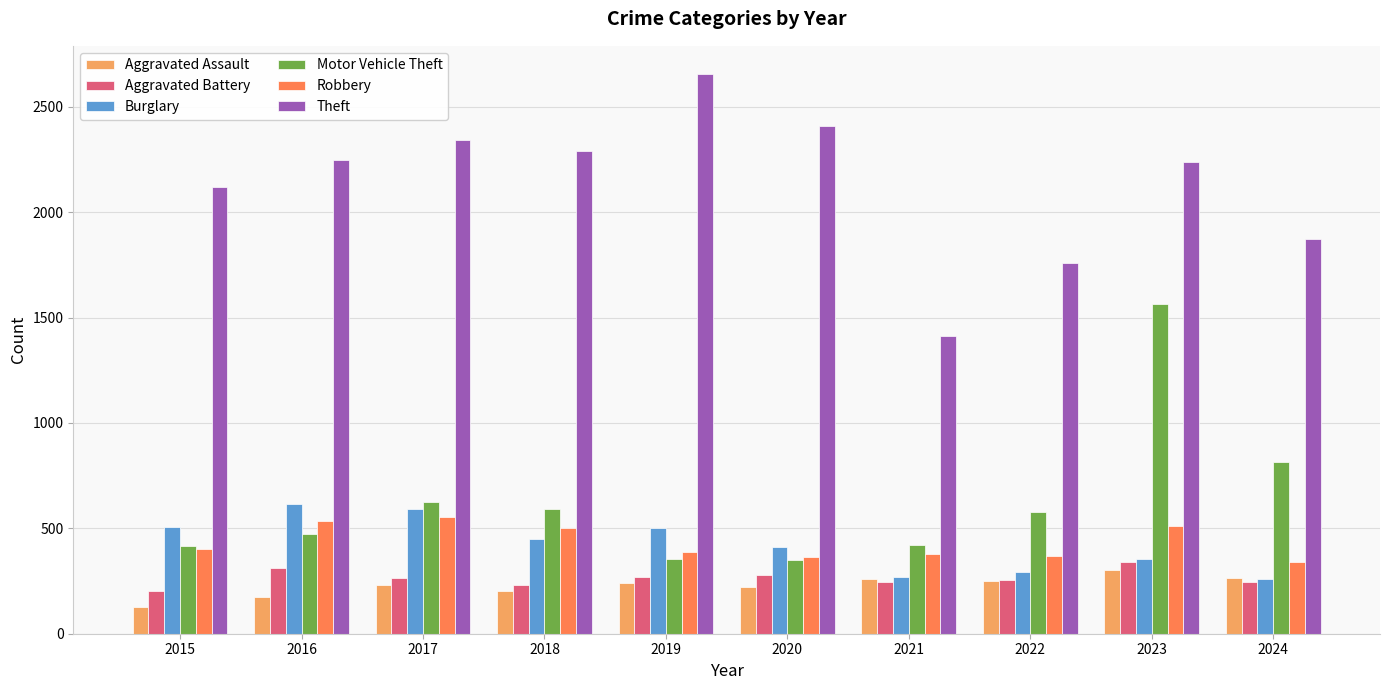

At how many categories does at least one series exceed 1470?

9